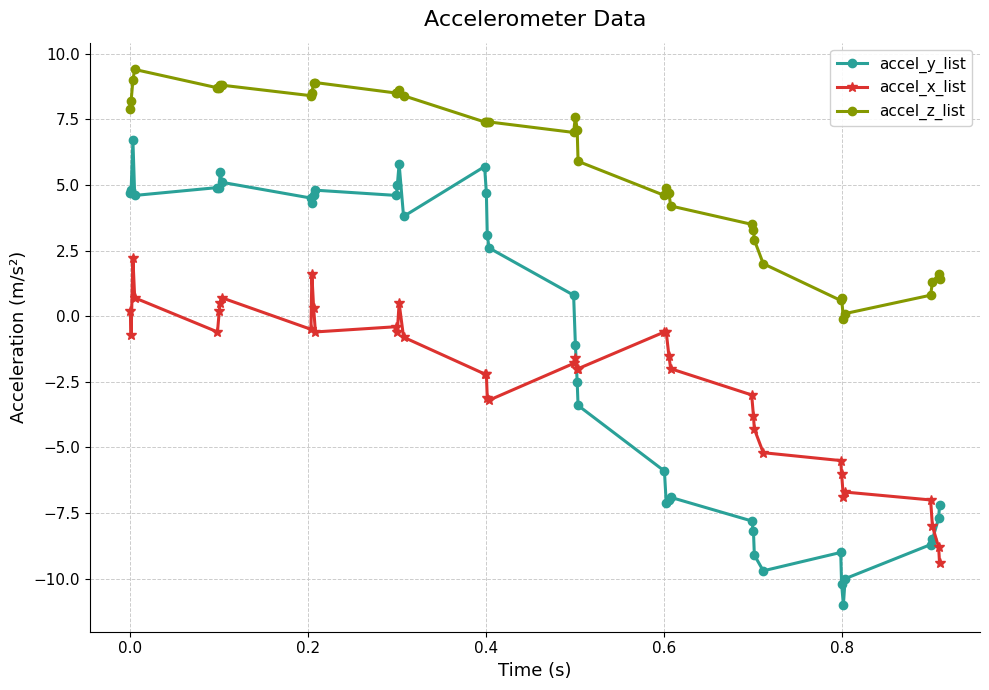

Which series has the largest range (max minus min)?

accel_y_list